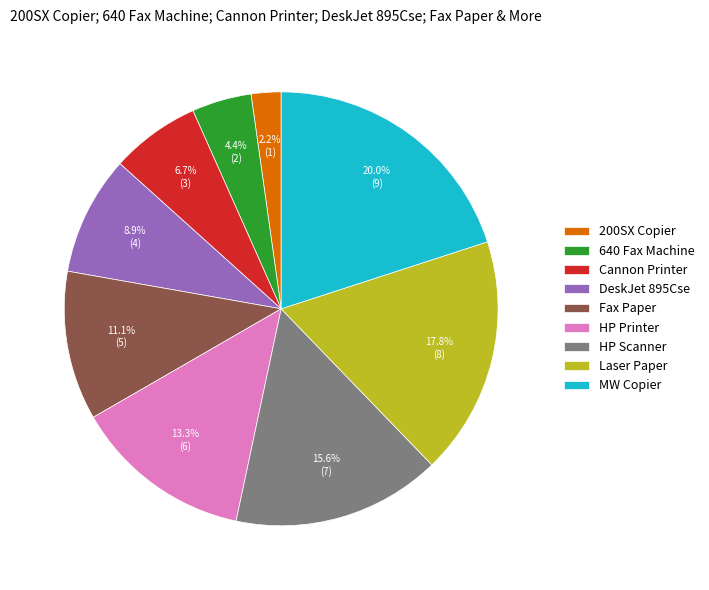

What is the smallest slice in the pie chart?

200SX Copier